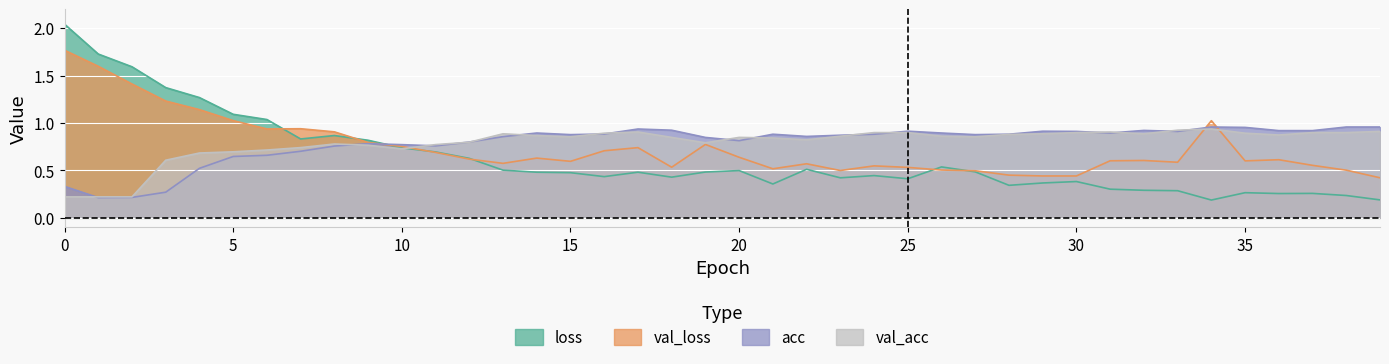

What is the spread (max minus min) of values at 16?

0.5